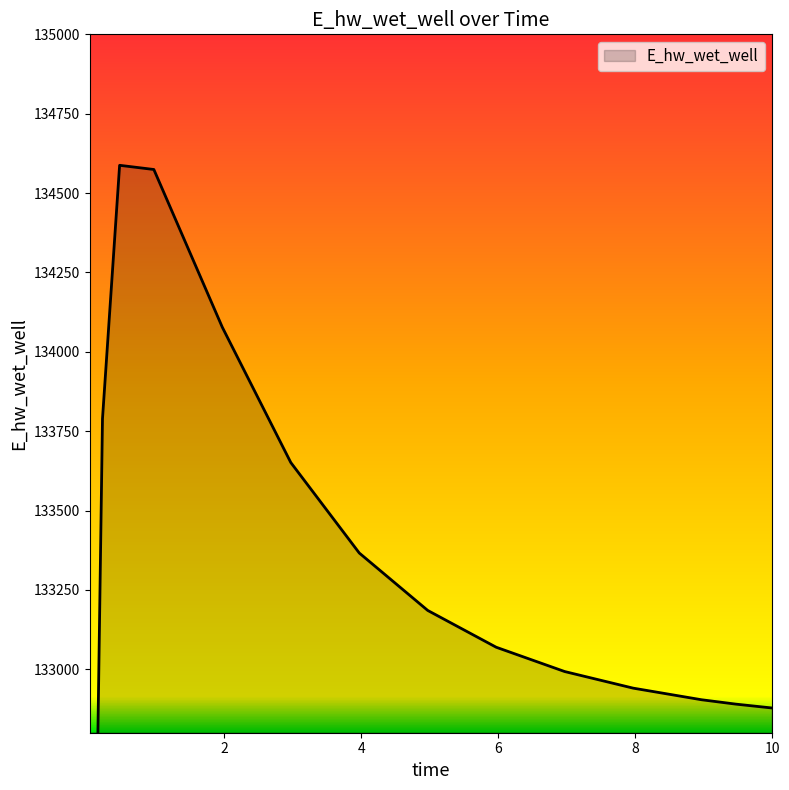

What is the label of the 6th point from the right?

5.96875